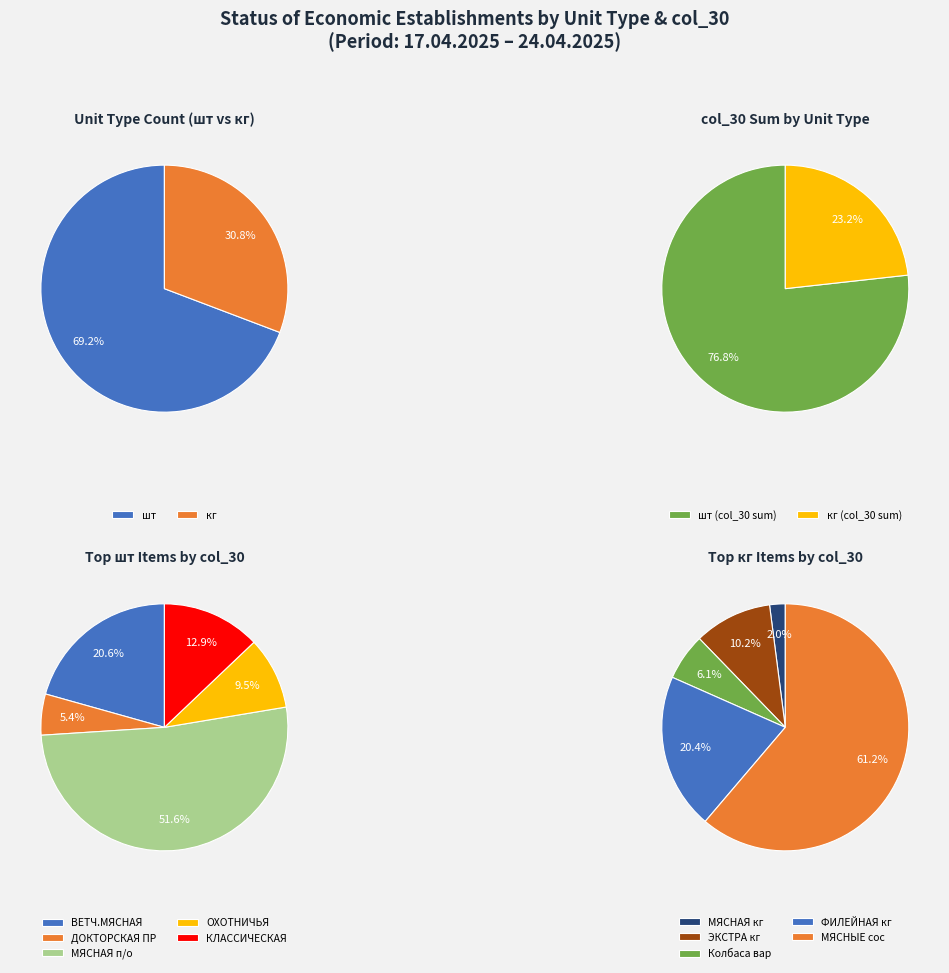

How many slices are in this pie chart?

2